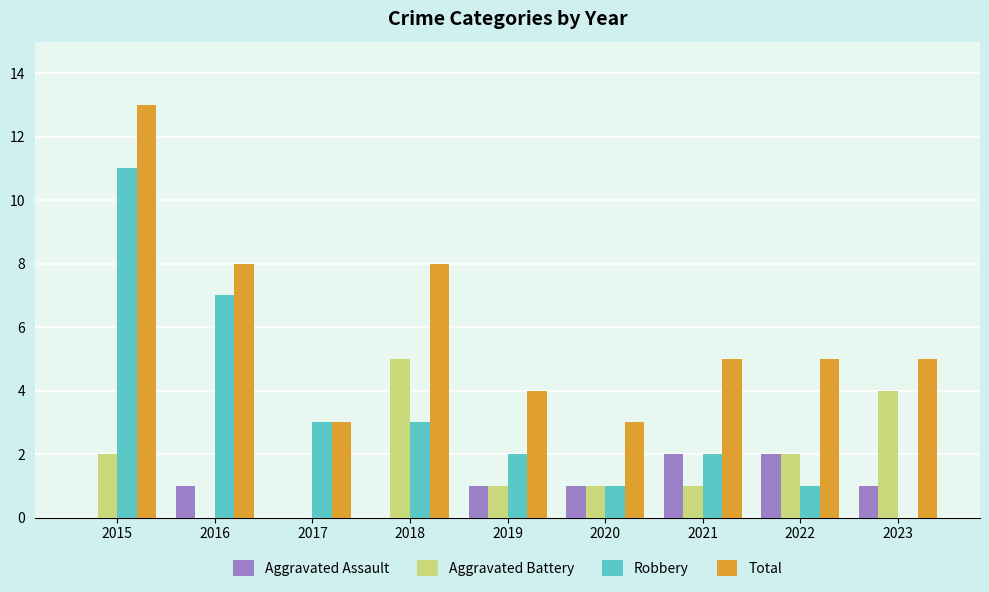

Reading left to right, what are all the values shown in this chart?

Aggravated Assault: 0	1	0	0	1	1	2	2	1
Aggravated Battery: 2	0	0	5	1	1	1	2	4
Robbery: 11	7	3	3	2	1	2	1	0
Total: 13	8	3	8	4	3	5	5	5